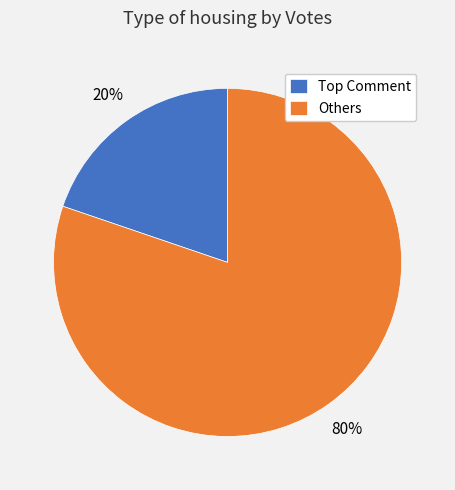

Which category accounts for the majority?

Others